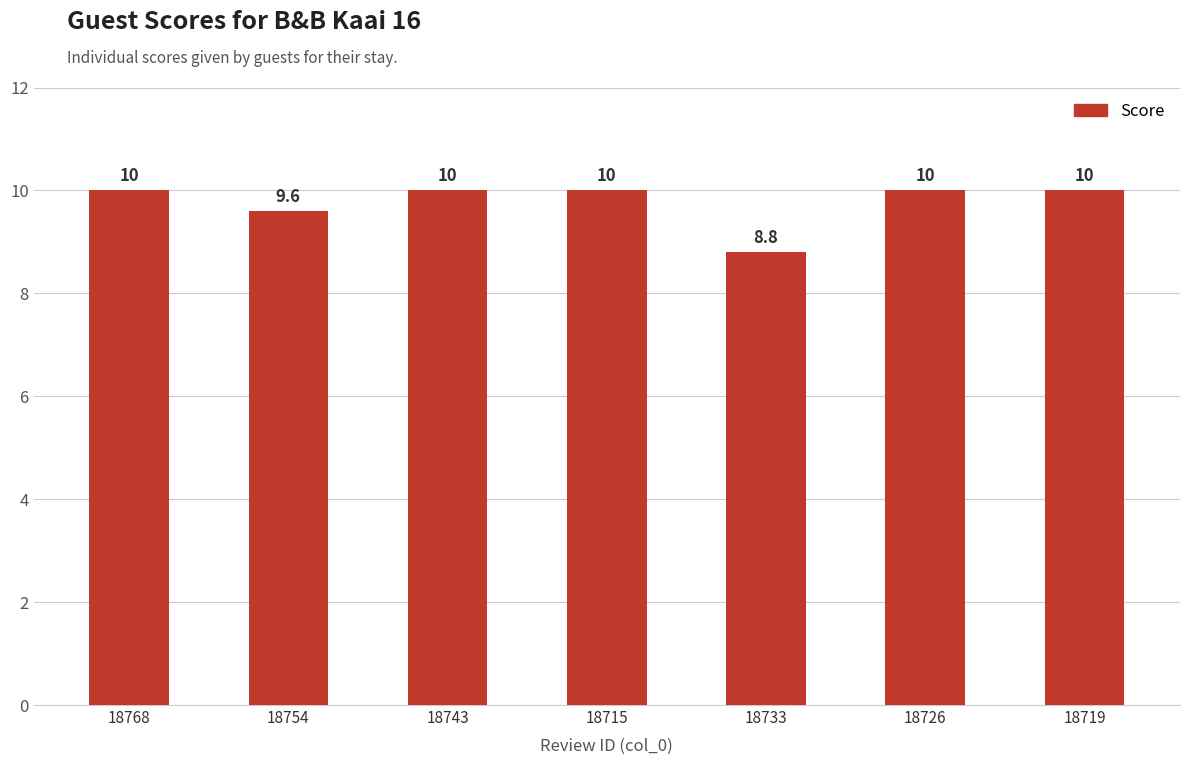

What is the minimum value shown in the chart?

8.8